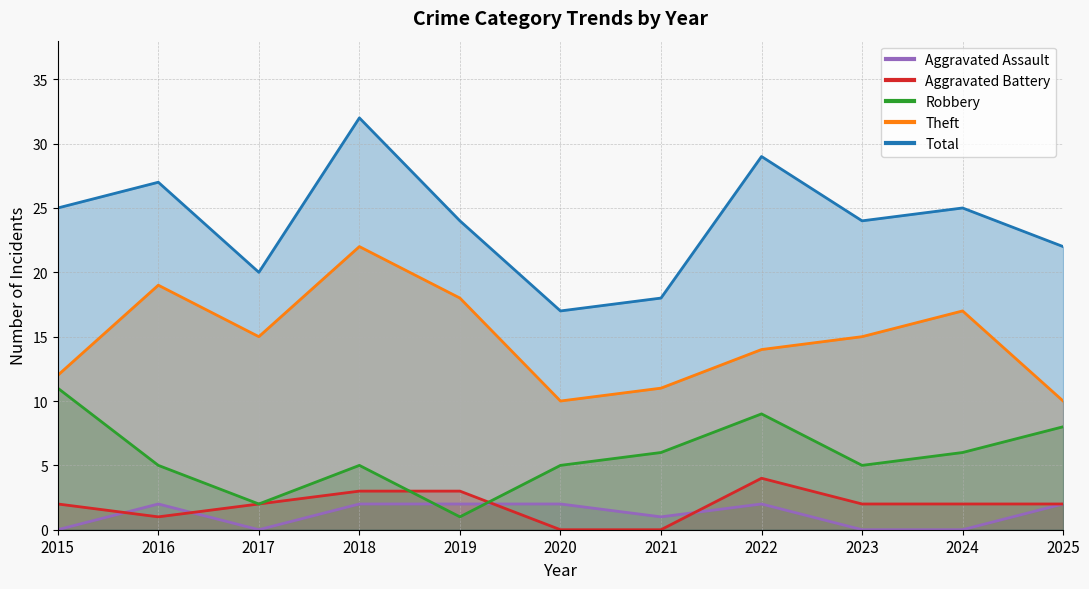

At which category is the sum across all series the highest?

2018